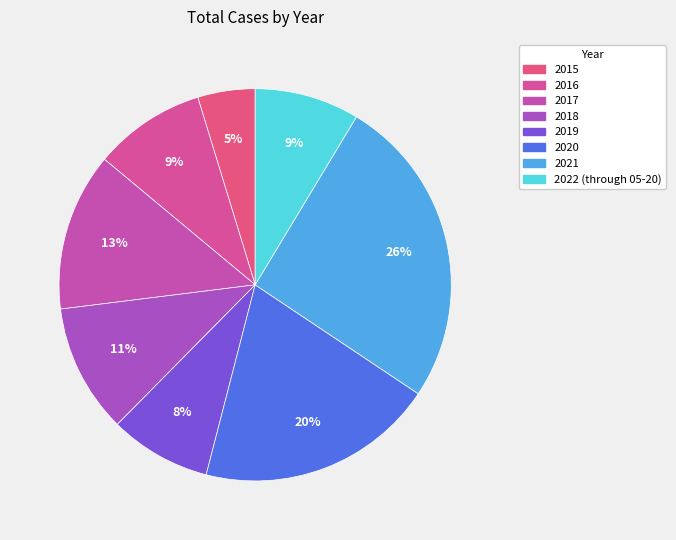

What portion of the pie excludes 2020?

80.4%